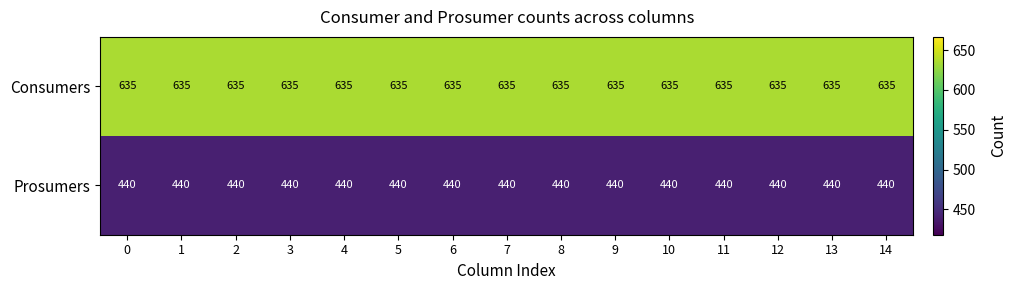

What is the minimum value shown in the chart?

440